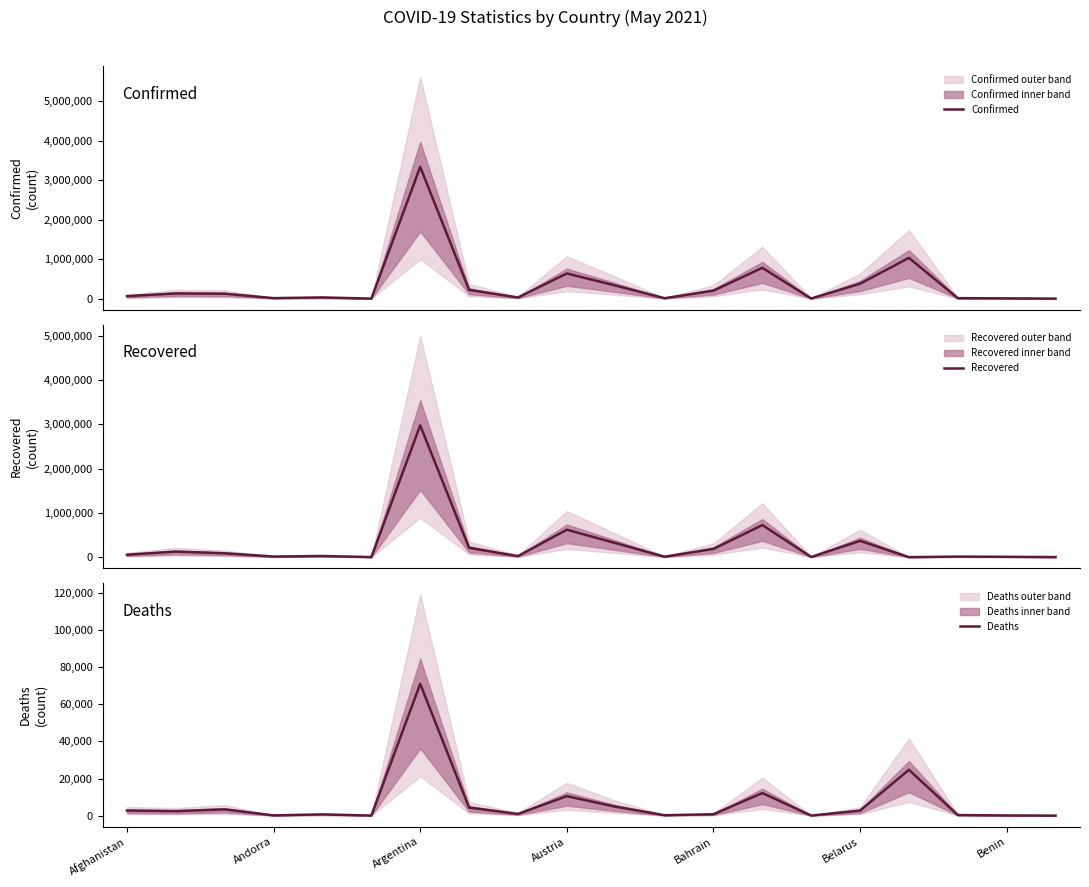

What is the highest value of the Confirmed series?

3335965